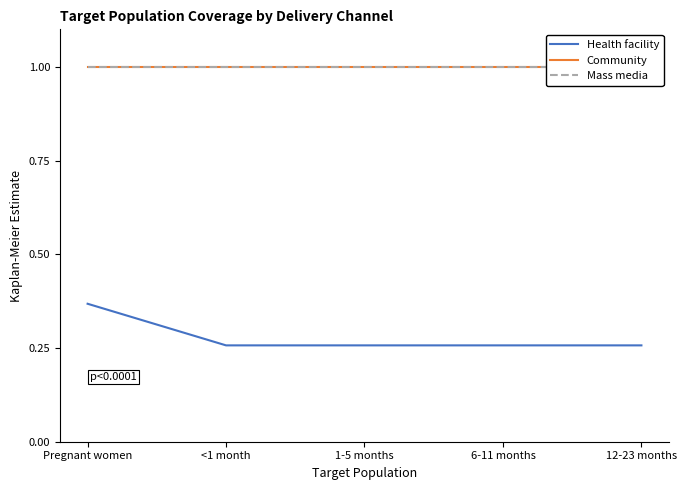

True or false: Health facility and Community cross at least once.

False